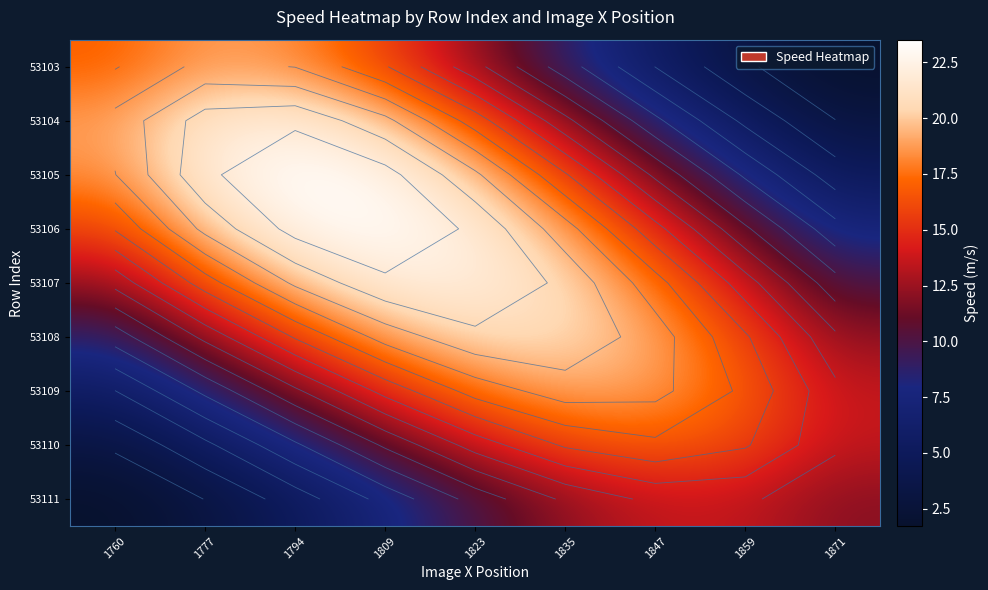

What is the sum of the 53103 values at 1859 and 1809?

19.2